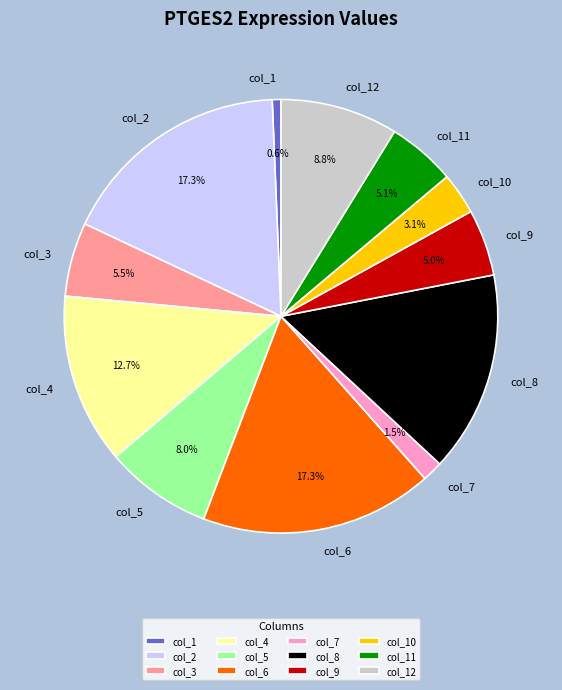

Which has a higher value, col_11 or col_2?

col_2